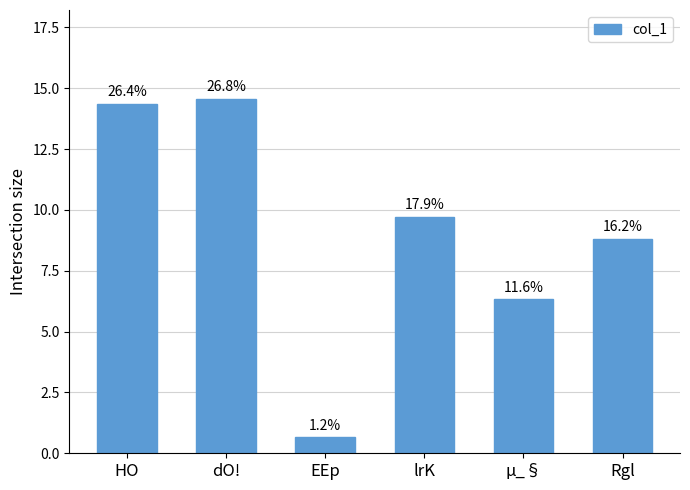

What is the difference between the values at Rgl and µ_§?

2.5